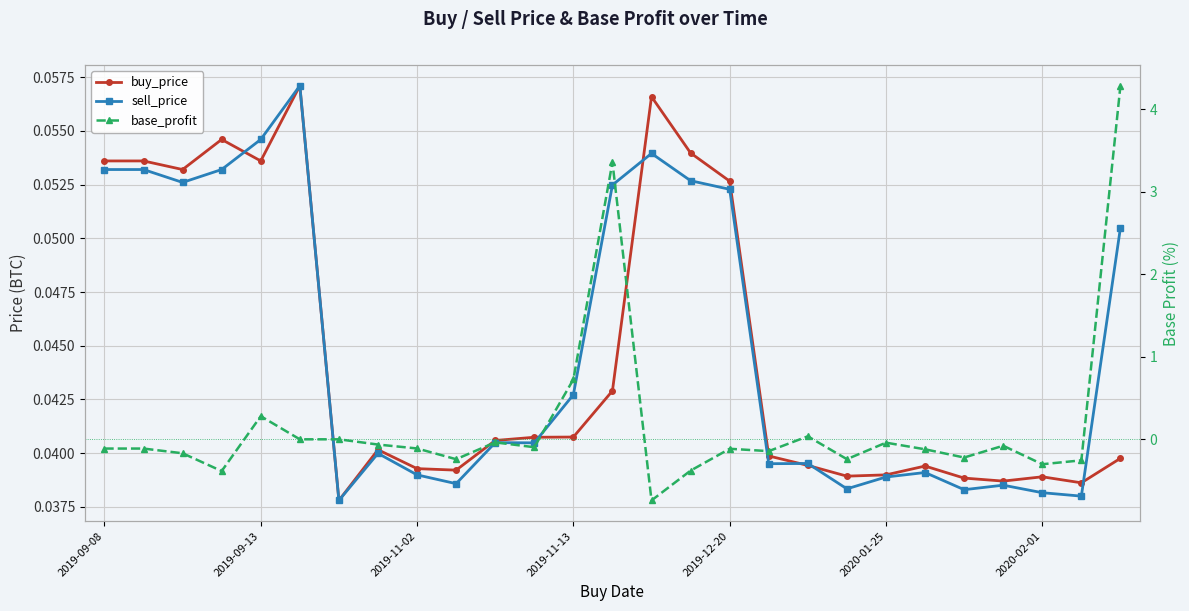

Reading right to left, extract all data points from this chart.

buy_price: 0.0	0.0	0.0	0.0	0.0	0.0	0.0	0.0	0.0	0.0	0.1	0.1	0.1	0.0	0.0	0.0	0.0	0.0	0.0	0.0	0.0	0.1	0.1	0.1	0.1	0.1	0.1
sell_price: 0.1	0.0	0.0	0.0	0.0	0.0	0.0	0.0	0.0	0.0	0.1	0.1	0.1	0.1	0.0	0.0	0.0	0.0	0.0	0.0	0.0	0.1	0.1	0.1	0.1	0.1	0.1
base_profit: 4.3	-0.3	-0.3	-0.1	-0.2	-0.1	-0.0	-0.2	0.0	-0.1	-0.1	-0.4	-0.7	3.4	0.7	-0.1	-0.0	-0.2	-0.1	-0.1	0.0	0.0	0.3	-0.4	-0.2	-0.1	-0.1